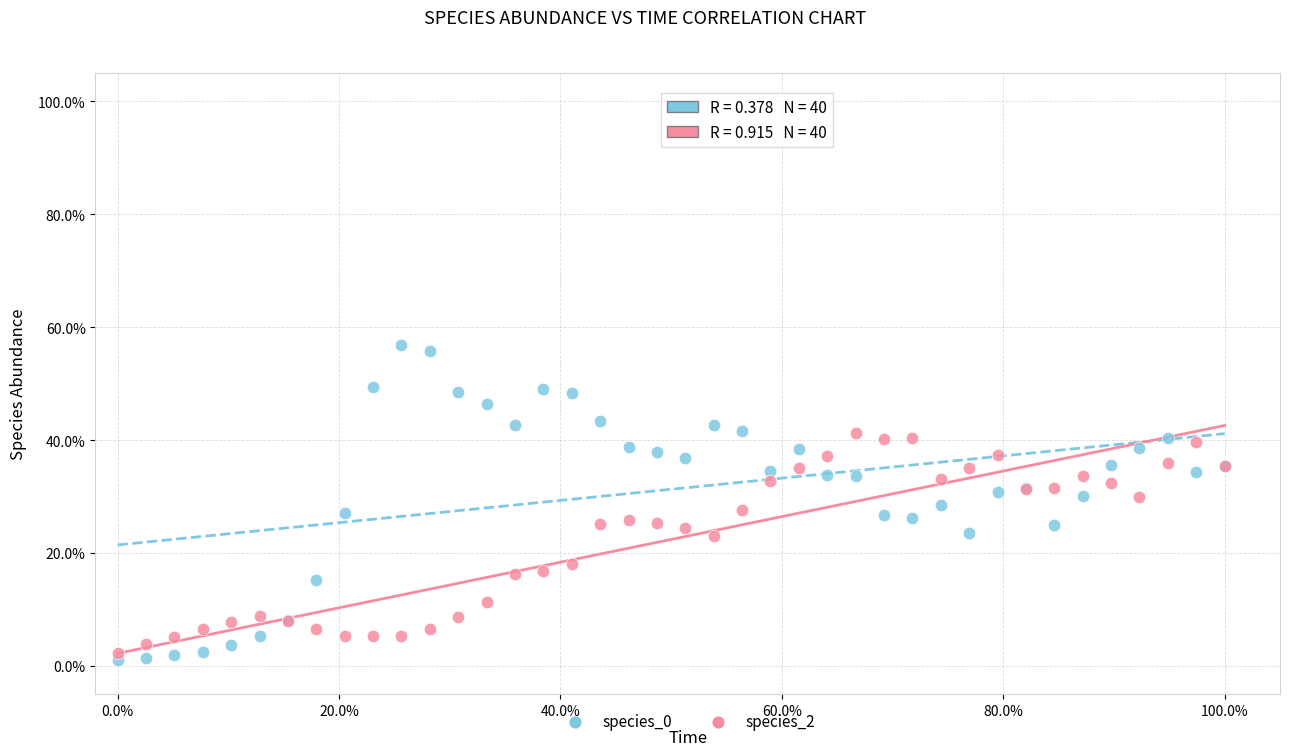

Which series reaches the maximum Y coordinate?

species_0